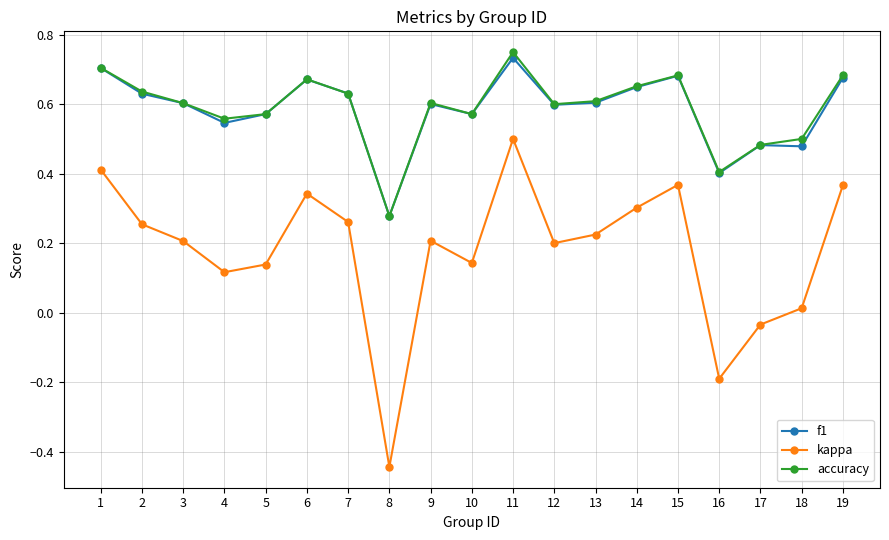

At which category is the sum across all series the highest?

11